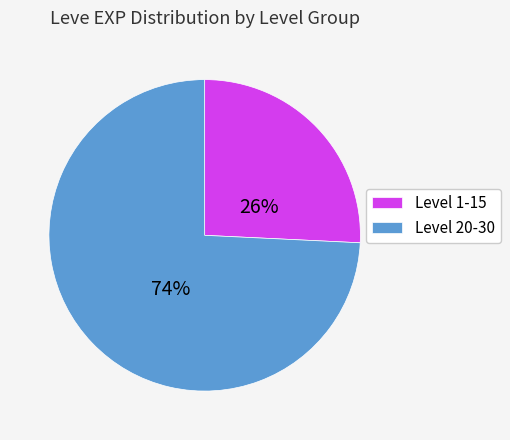

Which slice is the smallest?

Level 1-15